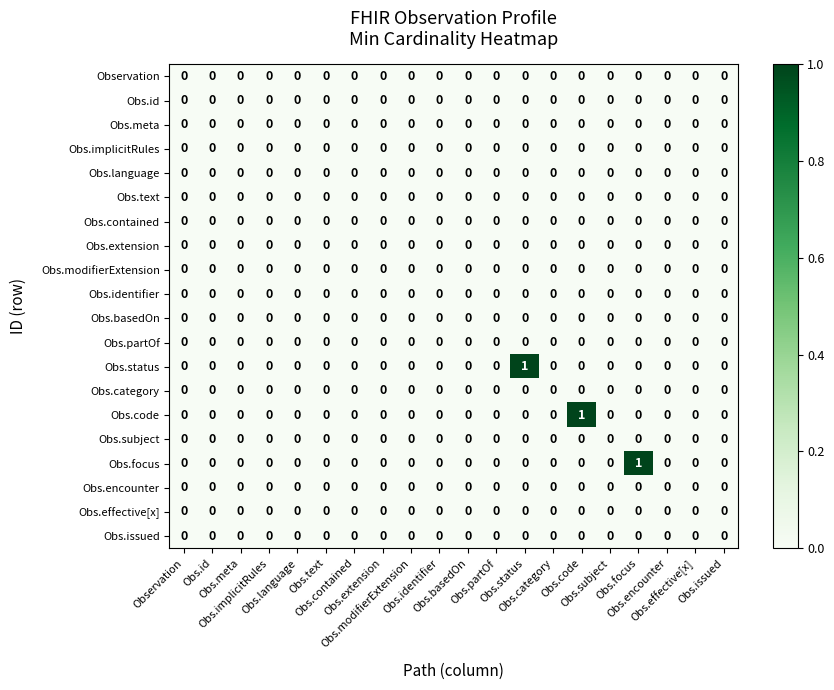

At which category is the sum across all series the highest?

Obs.status